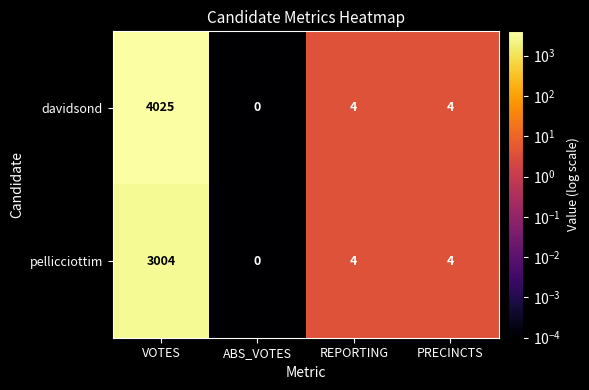

What is the total value across all series at PRECINCTS?

8